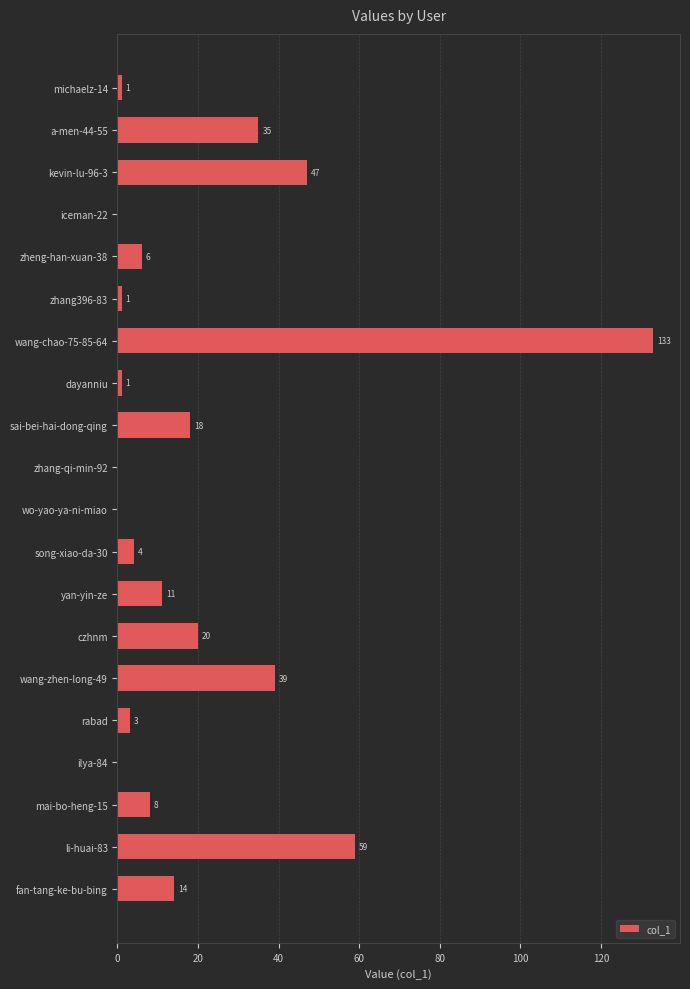

Is it true that the value at wang-zhen-long-49 is 39?

True